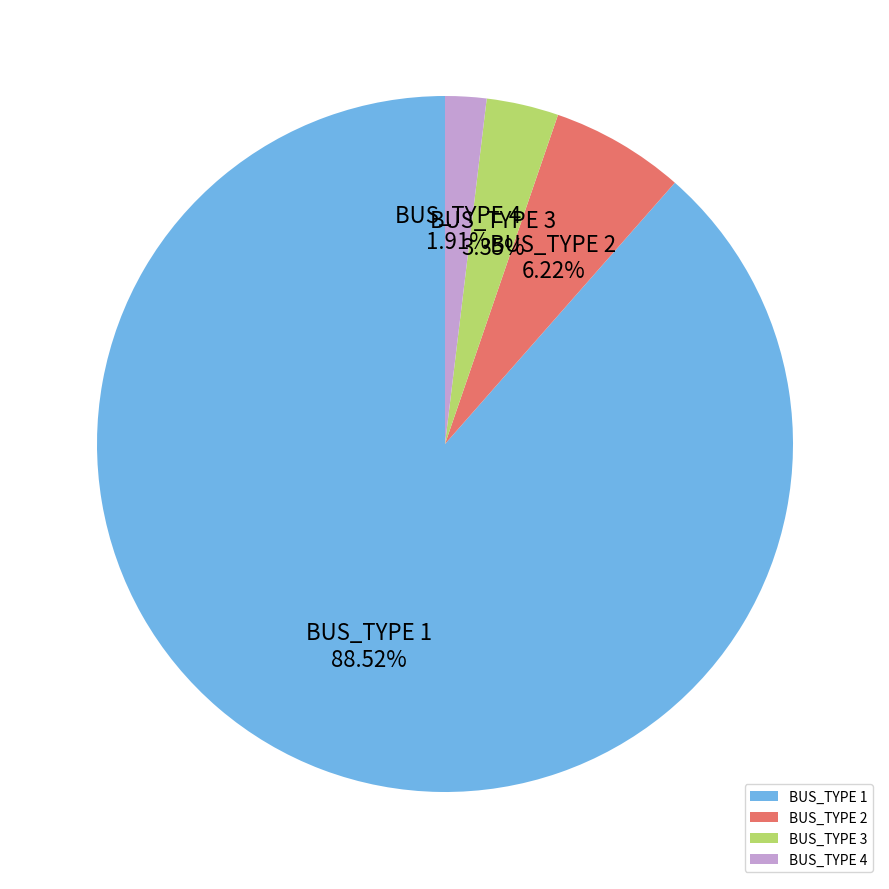

Approximately how many times larger is the value at BUS_TYPE 1 compared to BUS_TYPE 3?

26.4